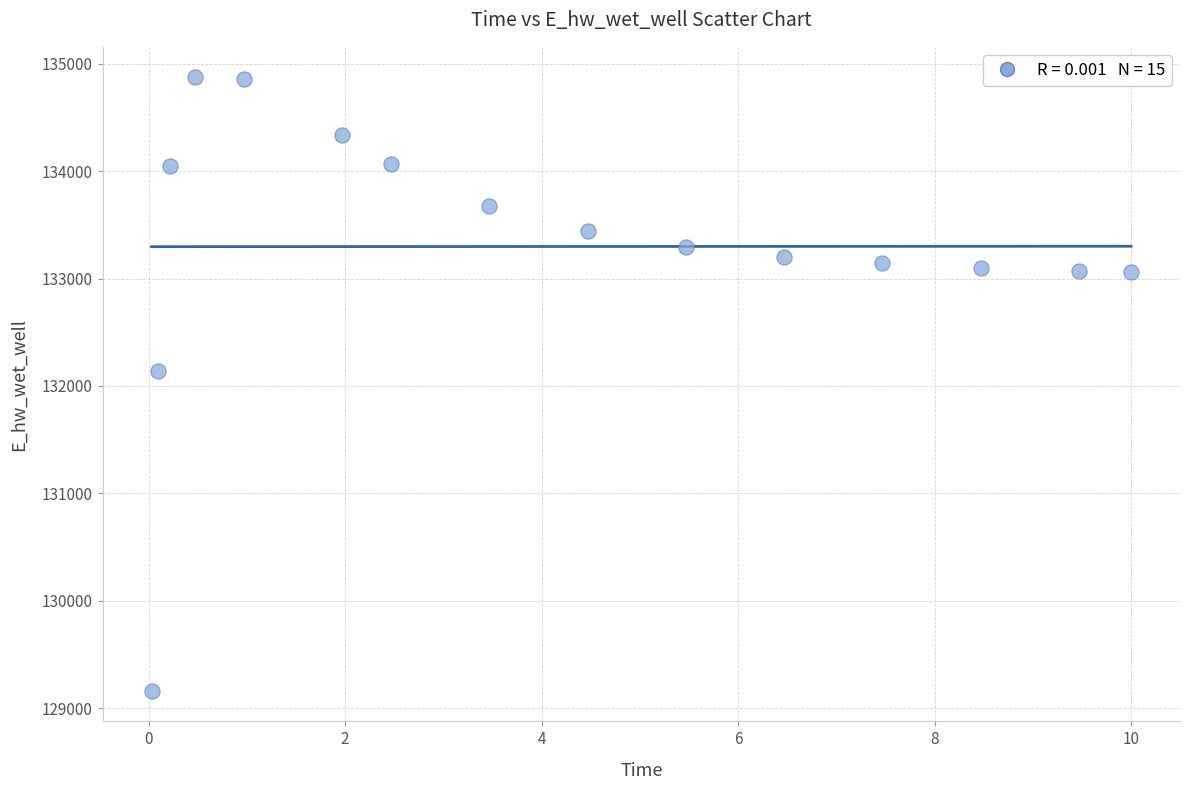

What is the range of X values (max minus min)?

10.0